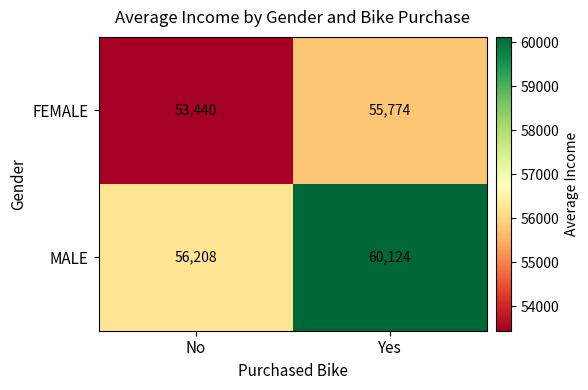

Which series has the largest total across all categories?

MALE